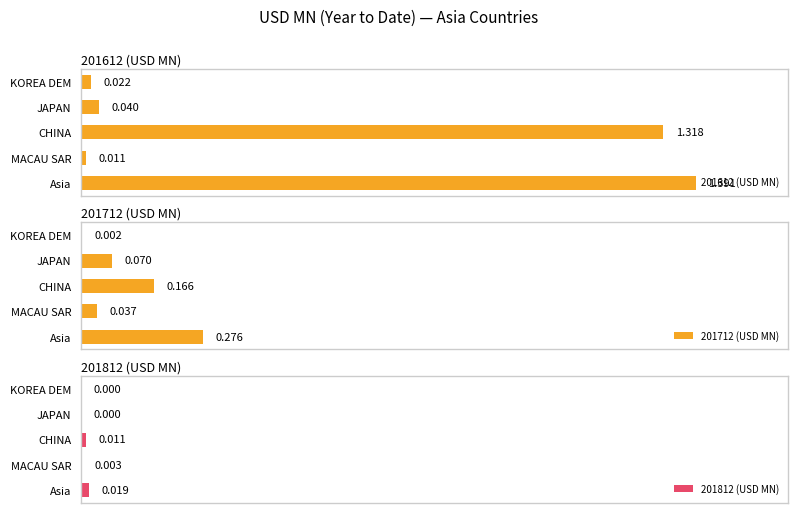

What is the maximum value for 201612 (USD MN)?

1.4